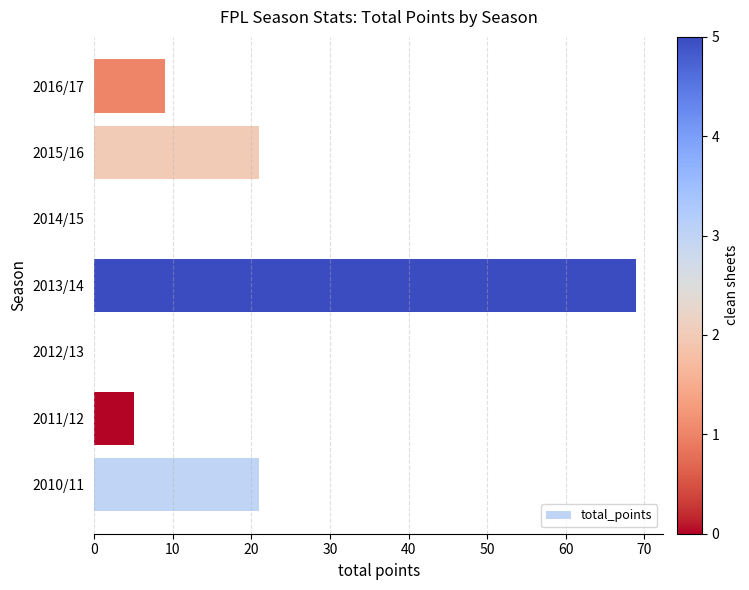

Which label corresponds to the largest value in the chart?

2013/14